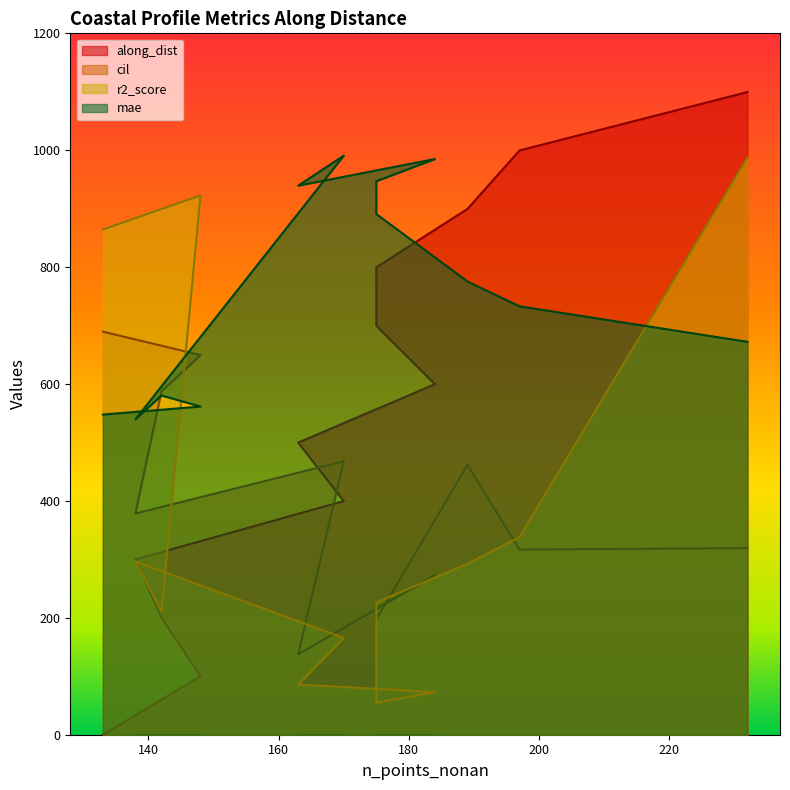

True or false: cil and mae intersect in this chart.

True